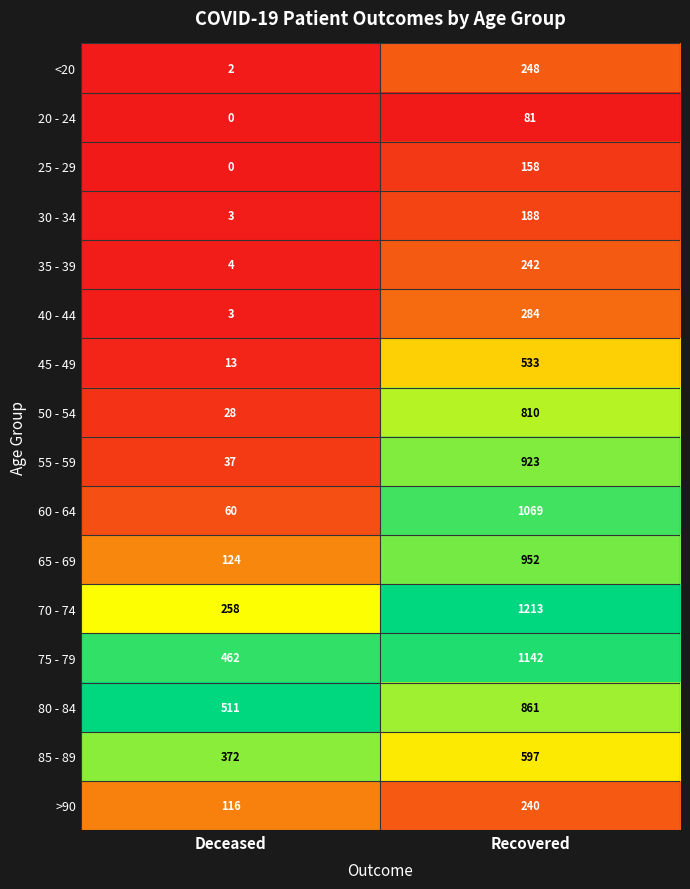

List the series in order of their peak value, highest first.

70 - 74, 75 - 79, 60 - 64, 65 - 69, 55 - 59, 80 - 84, 50 - 54, 85 - 89, 45 - 49, 40 - 44, <20, 35 - 39, >90, 30 - 34, 25 - 29, 20 - 24